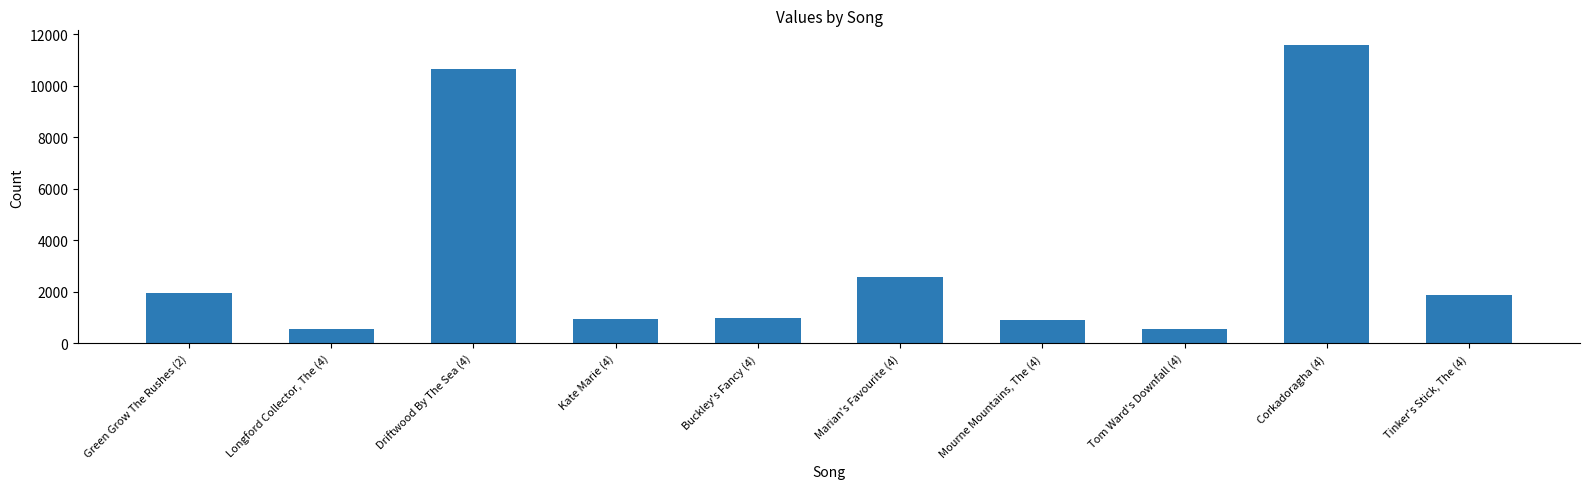

What is the label of the 9th bar from the left?

Corkadoragha (4)